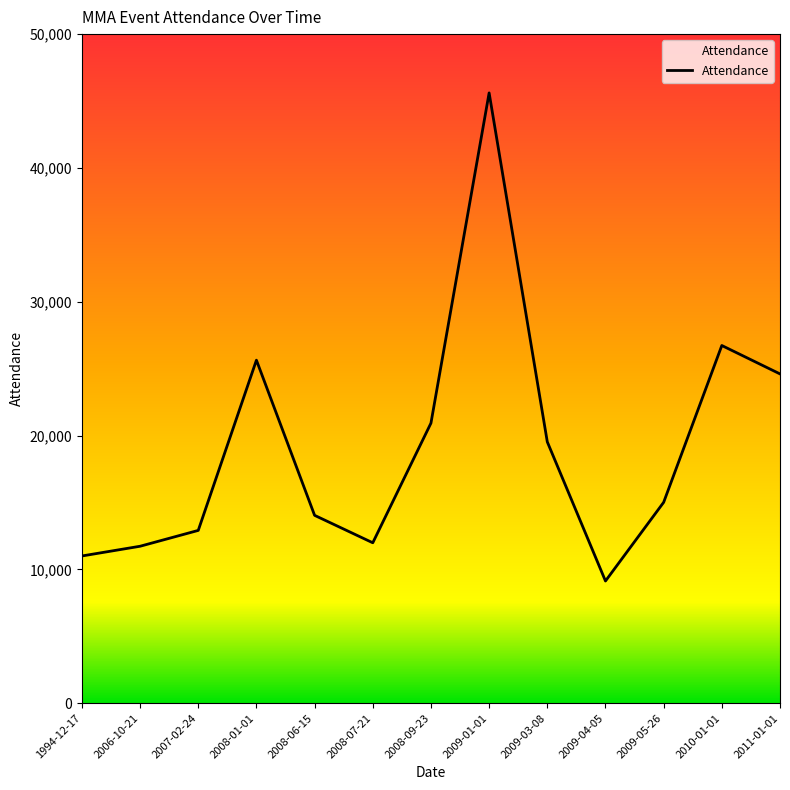

Where is the data nearest to the value 27367?

2010-01-01